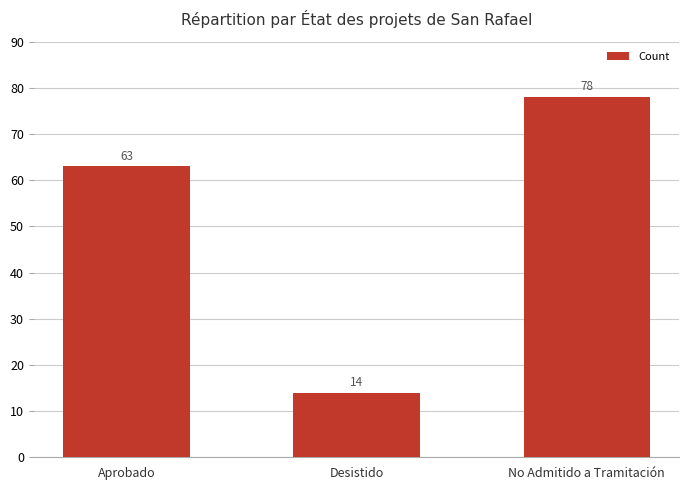

Does the chart contain stacked bars?

No